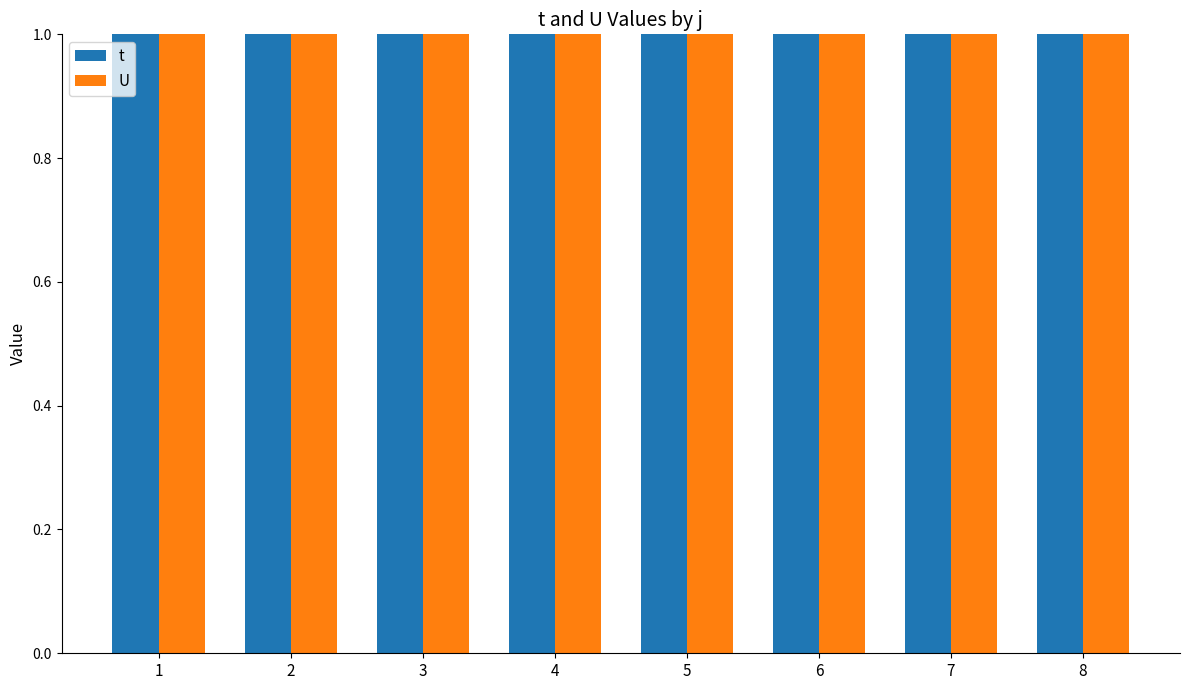

The value of t at 4 is 3. True or false?

True